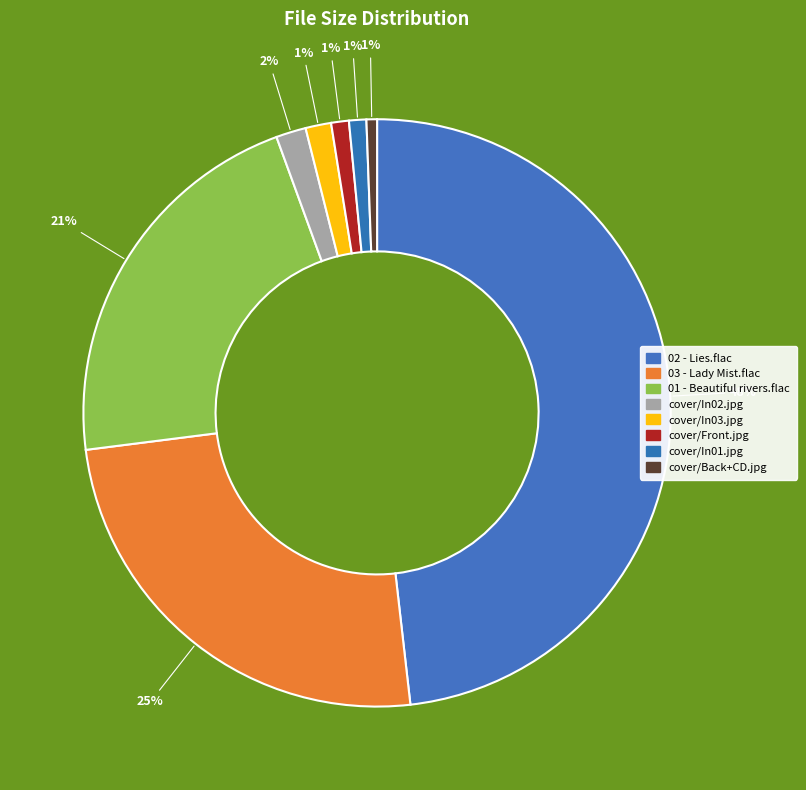

To the nearest percent, what portion does cover/In01.jpg represent?

1%